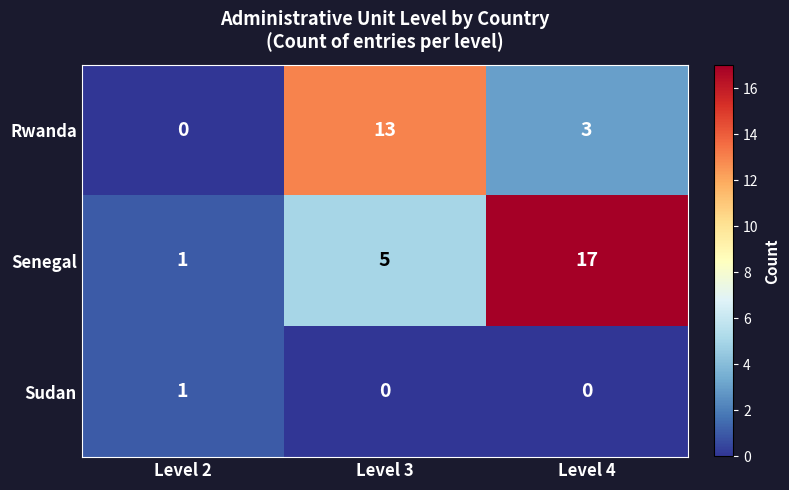

Count the Rwanda values in the range 0 to 13.

3